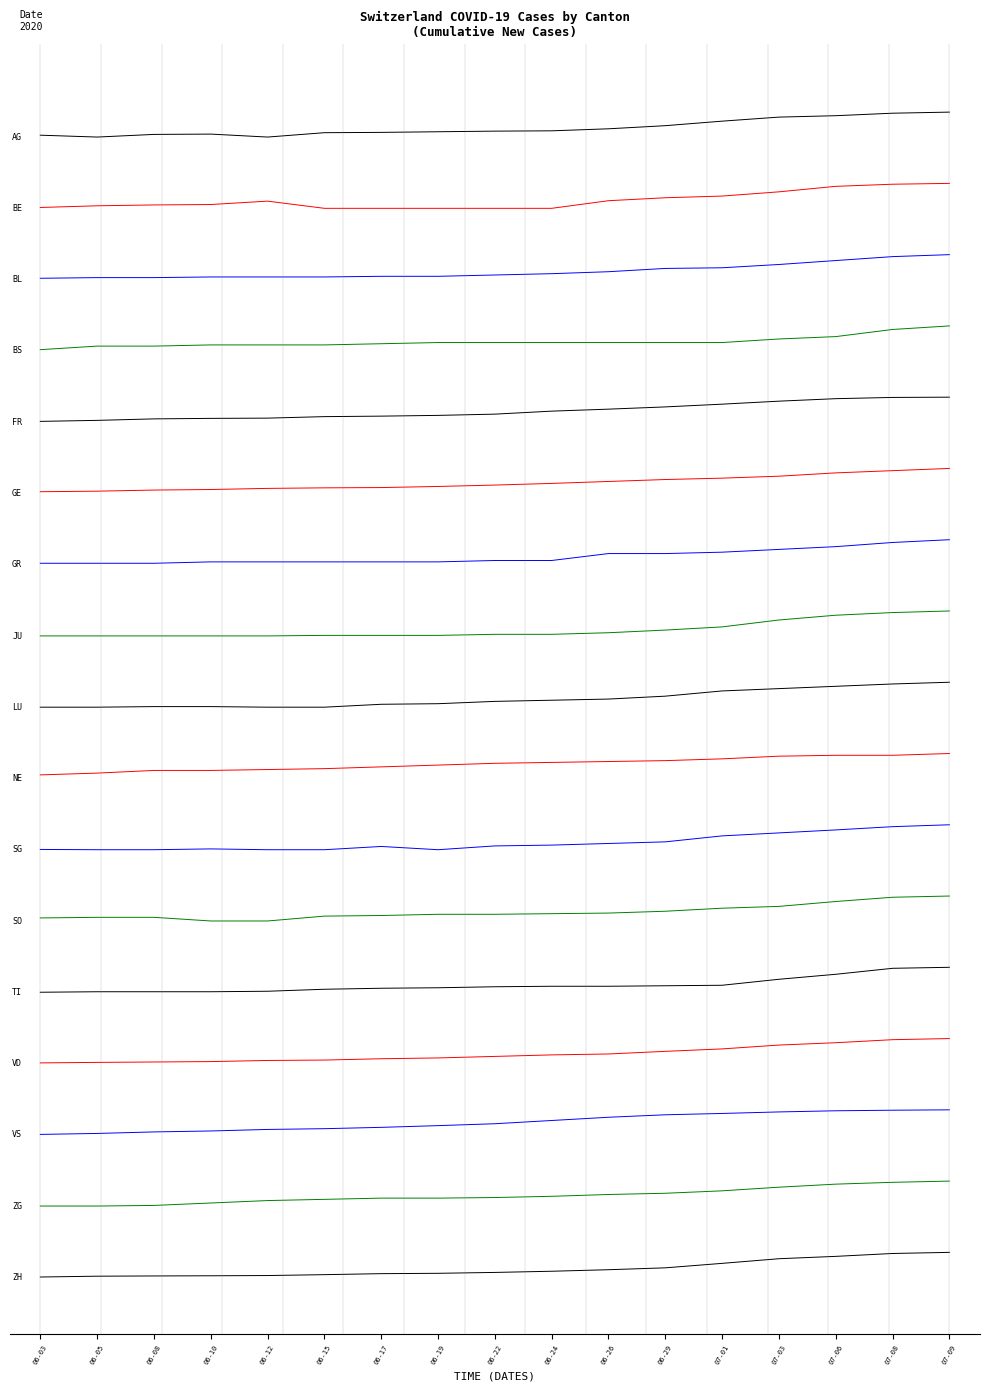

What is the total value across all series at 06-29?

138.7